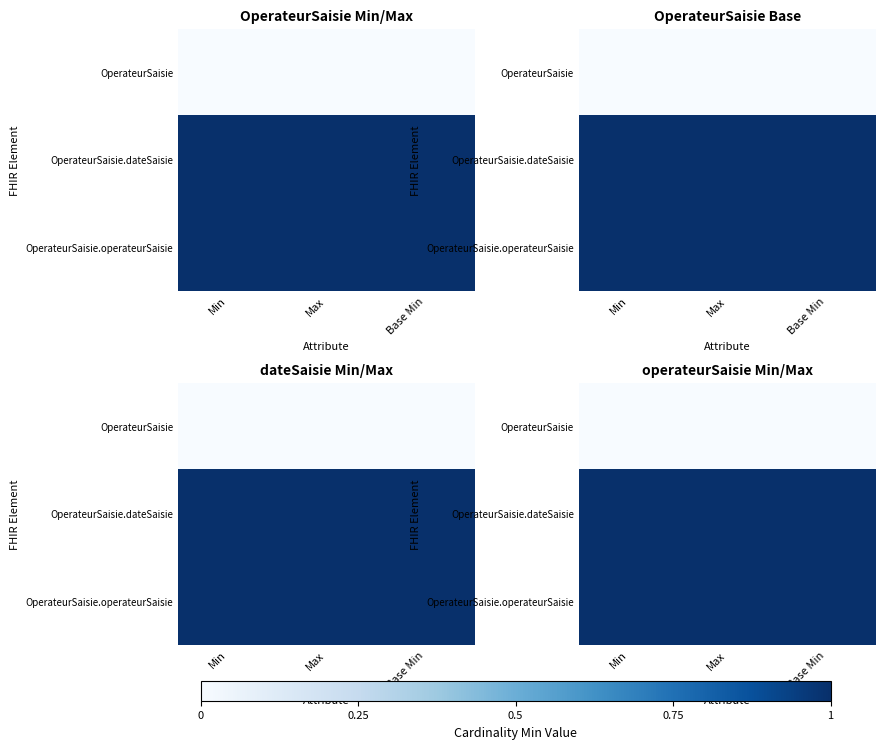

Which label corresponds to the smallest value in the chart?

Min